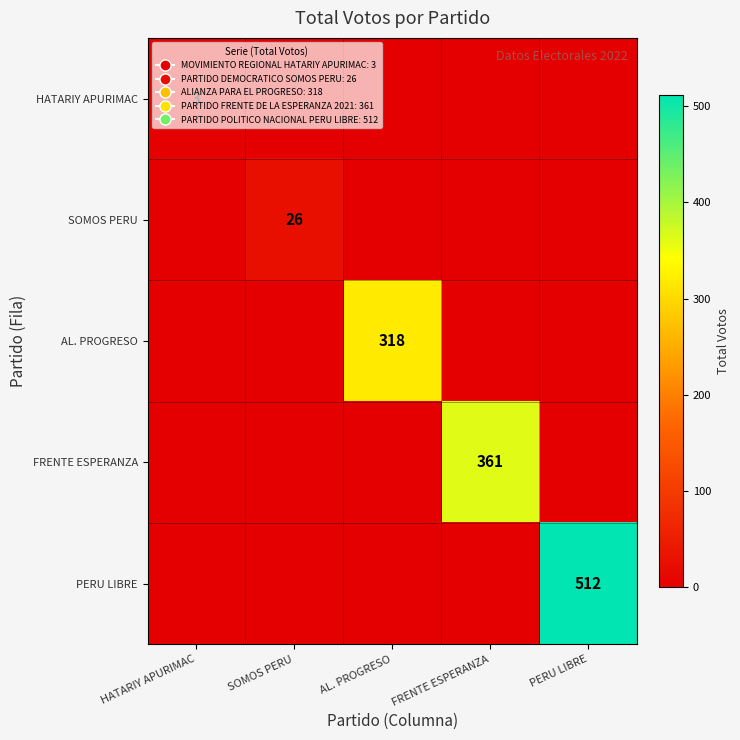

The value of PERU LIBRE at PERU LIBRE is 512. True or false?

True